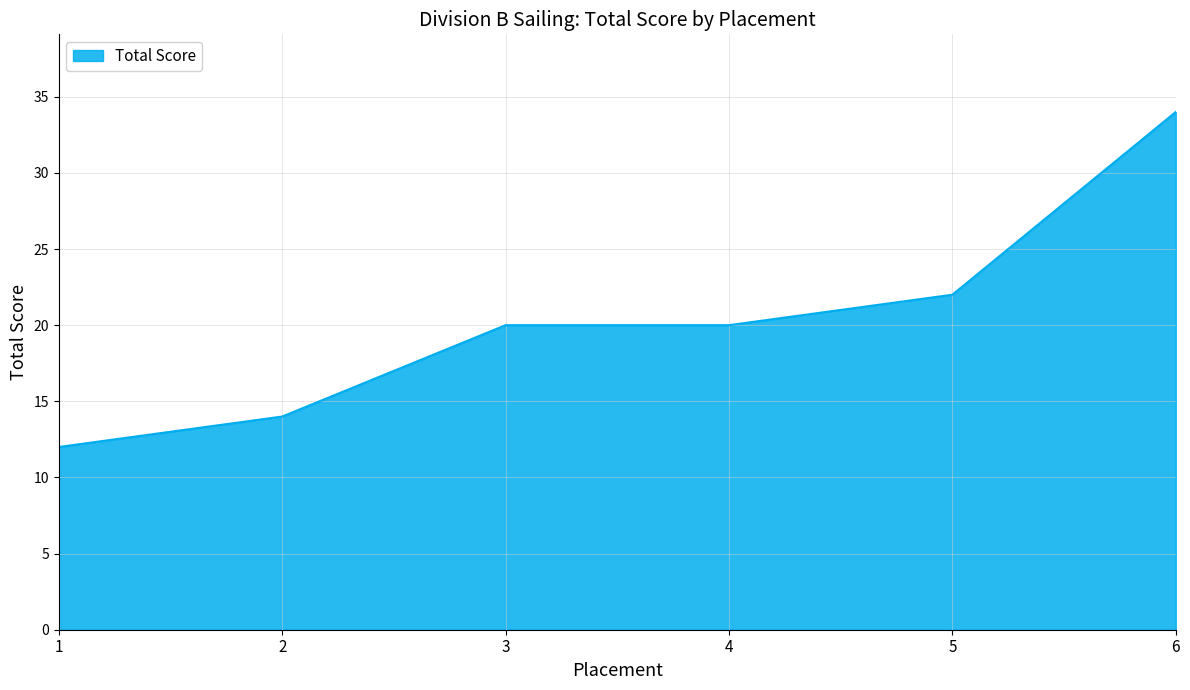

Reading right to left, what are all the values shown in this chart?

34	22	20	20	14	12